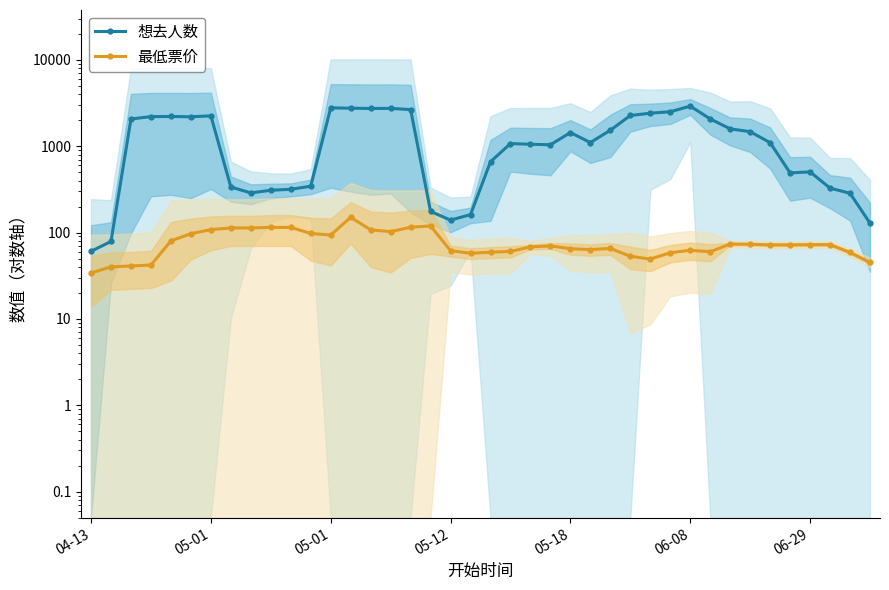

At which category is the sum across all series the highest?

06-08